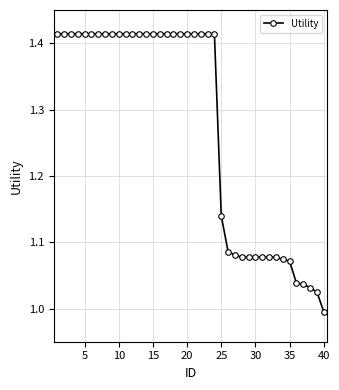

What is the average value?

1.3